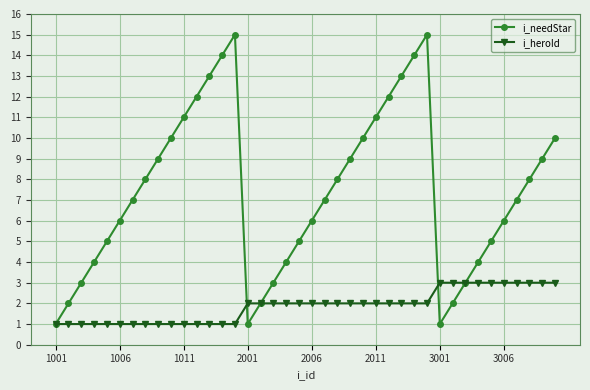

List the series in order of their overall mean, highest first.

i_needStar, i_heroId